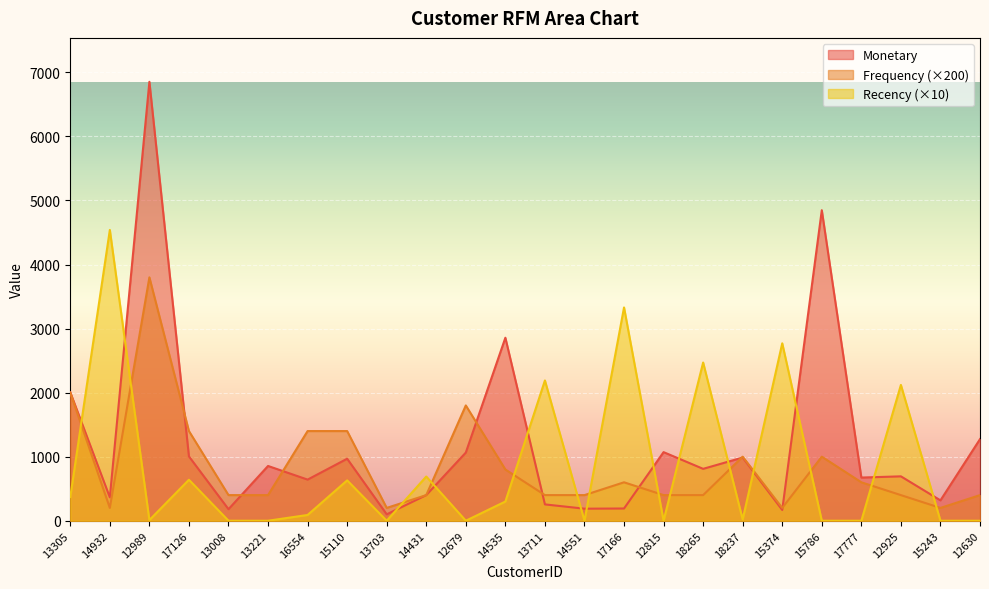

The value of Recency at 12679 is 1638. True or false?

False